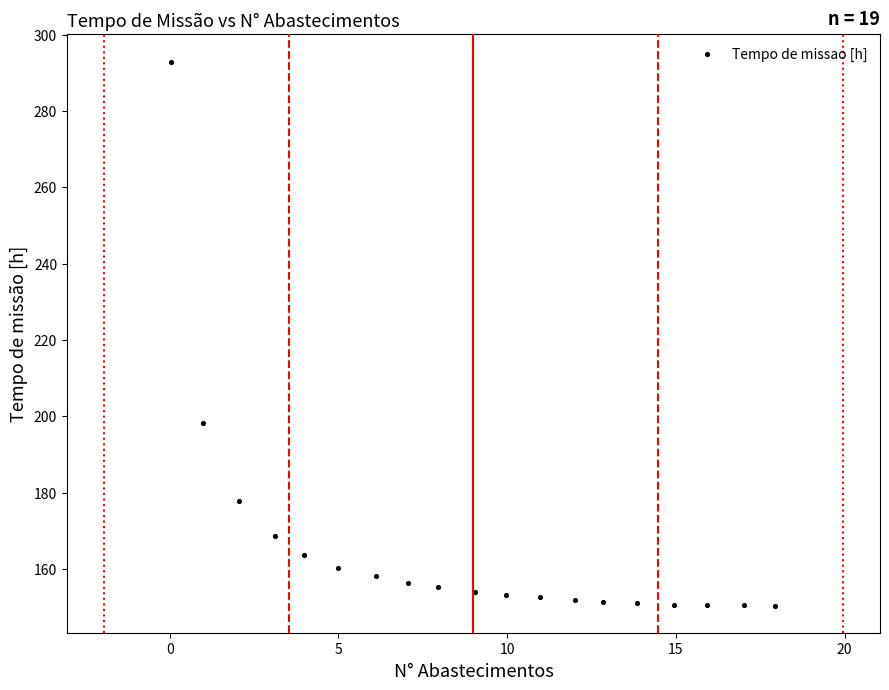

What Y value in the scatter plot is closest to 221?

198.2